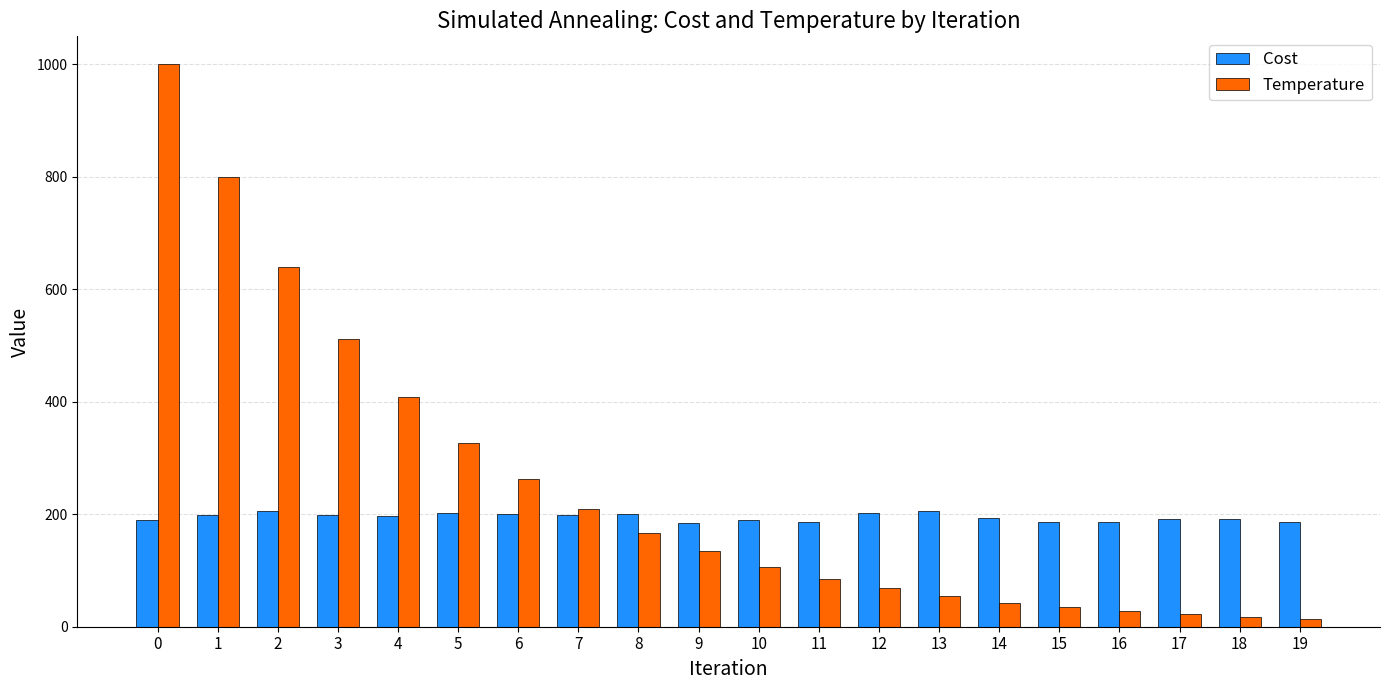

Is the value of Temperature at 14 greater than the value of Cost at 13?

No